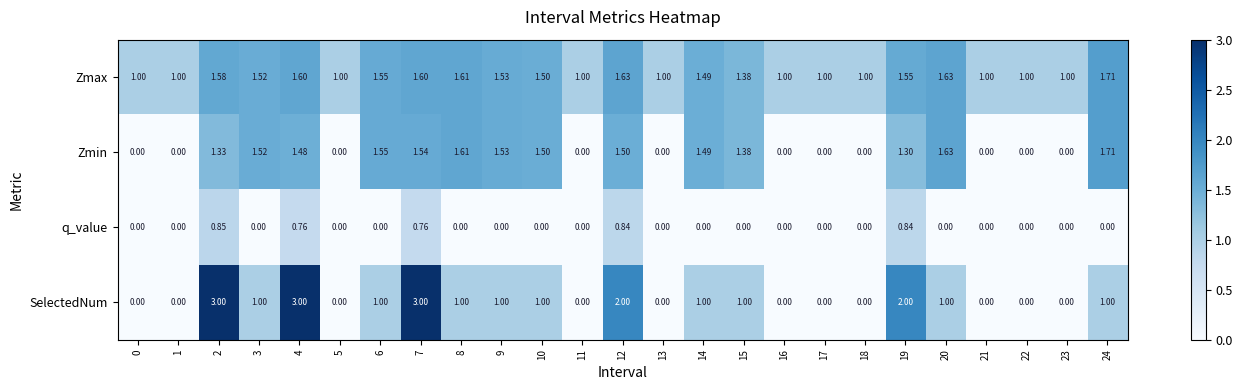

Which series has the largest total across all categories?

Zmax